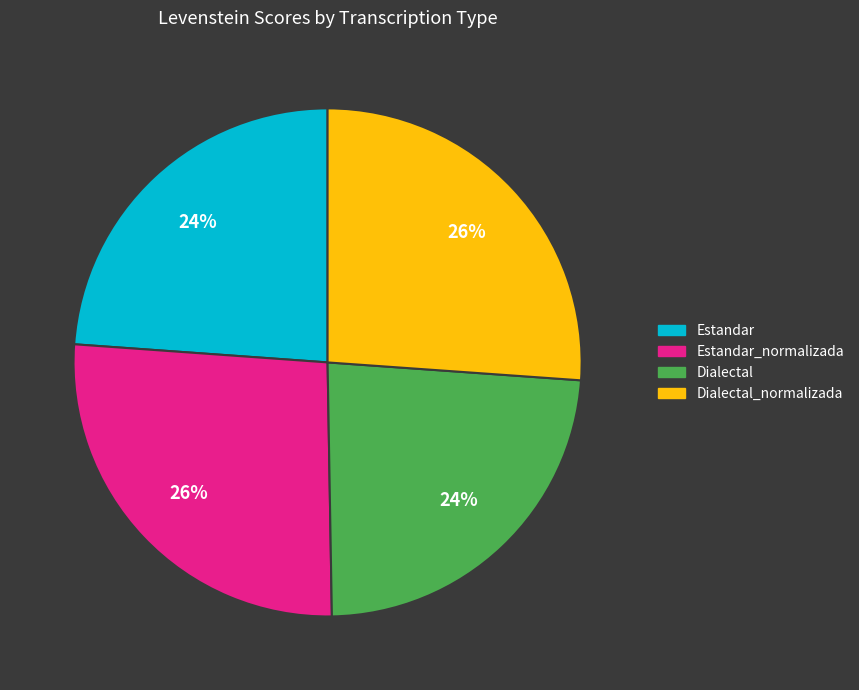

How many slices are in this pie chart?

4